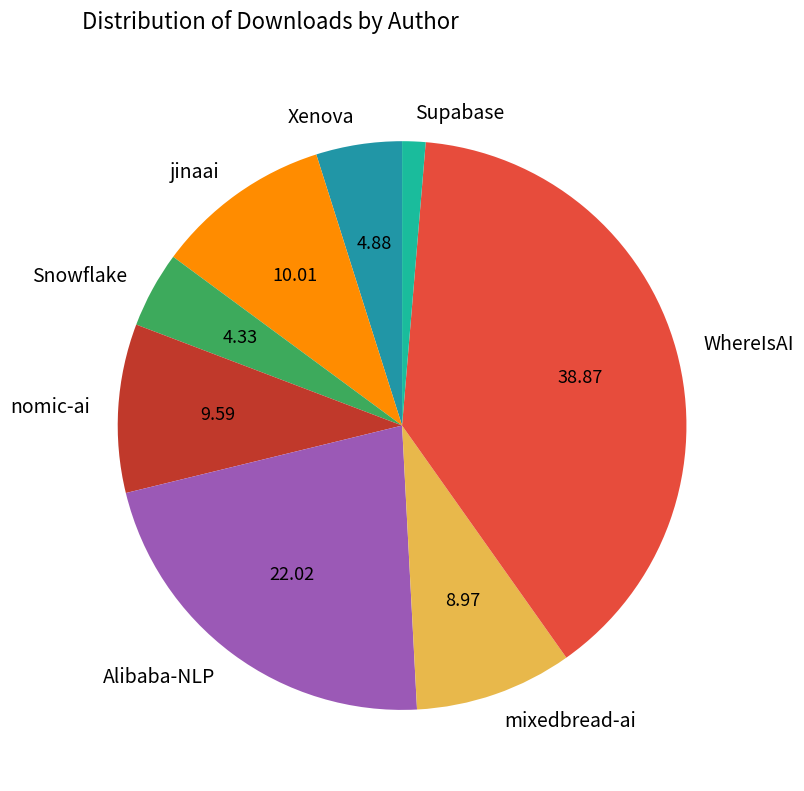

Combined, do mixedbread-ai and WhereIsAI account for over 50%?

No